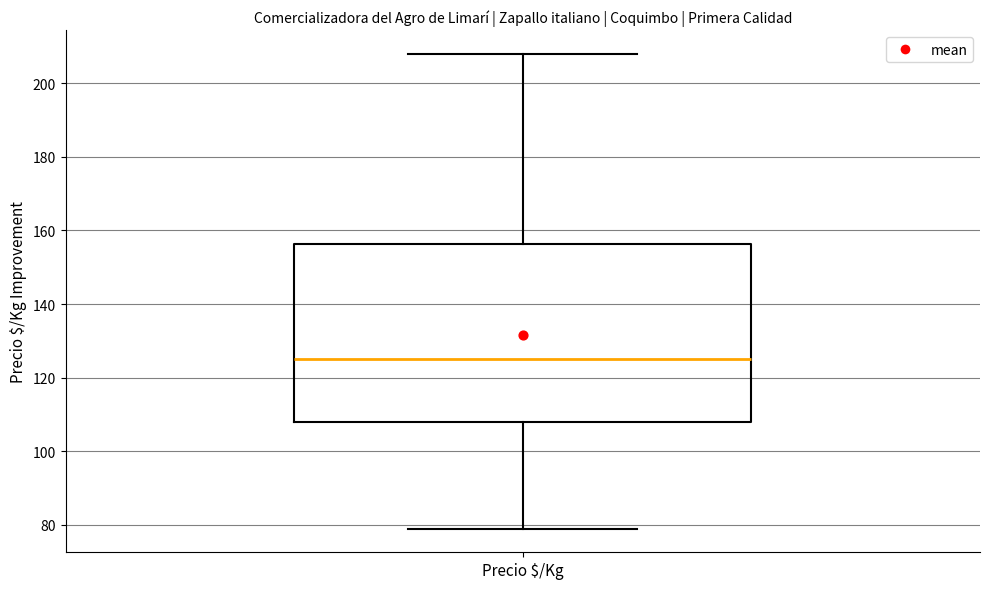

Read this box plot against the y-axis: the position of the median line, the range covered by the box, and the ends of both whiskers. The values are not printed on the chart, so give them approximately, as read against the axis.

median 126, box 108 to 156, whiskers 80 to 208